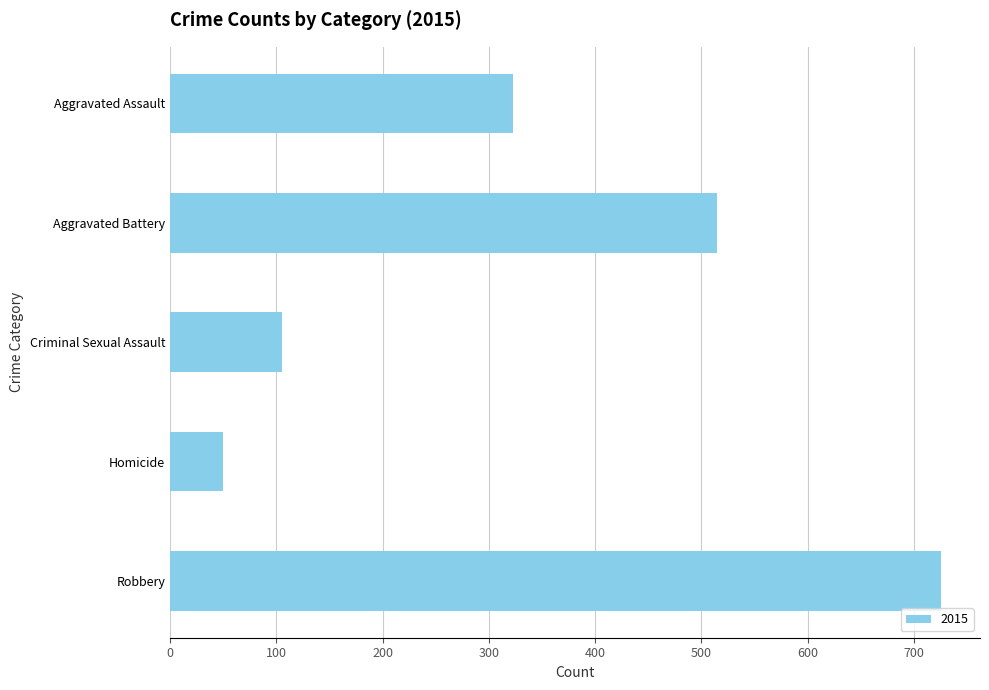

What is the label of the 1st bar from the bottom?

Robbery